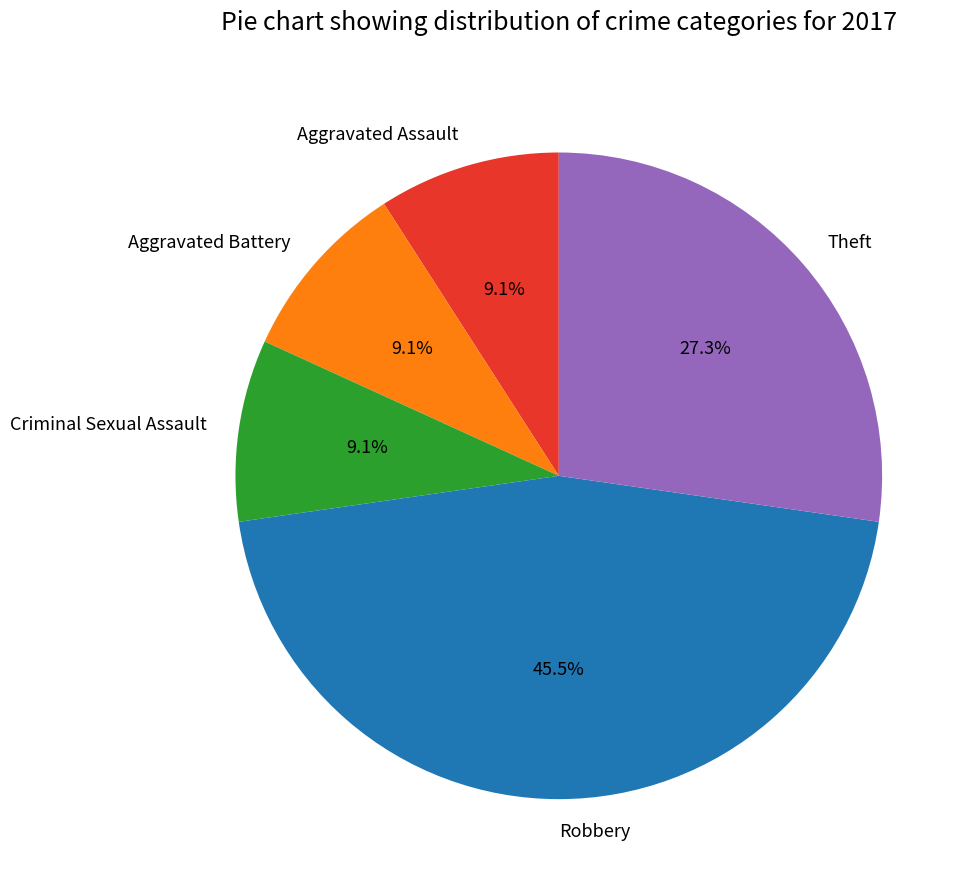

To the nearest percent, what is the difference between the largest and smallest slice percentages?

36%